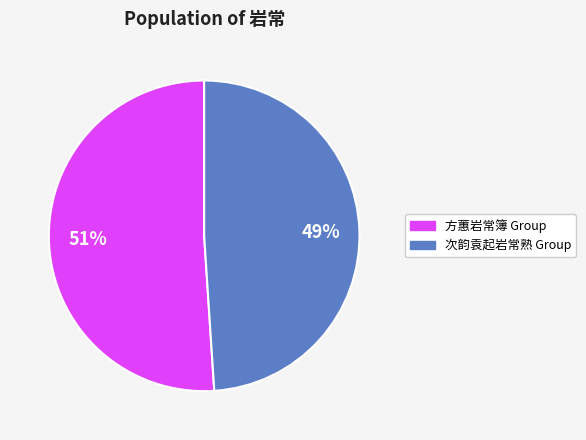

Is there any slice that represents more than half of the pie?

Yes